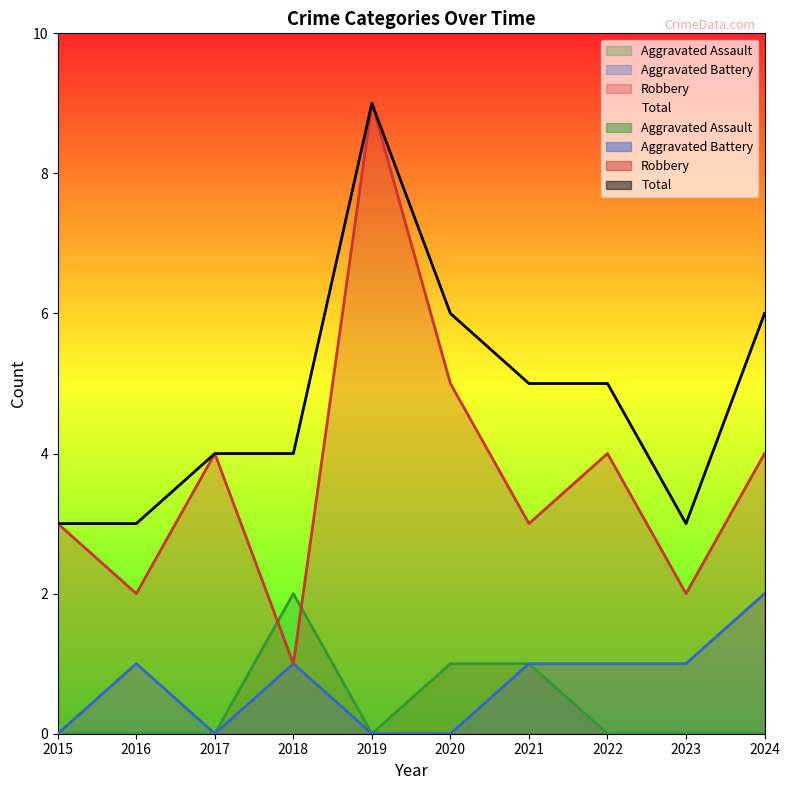

True or false: Total and Robbery intersect in this chart.

False